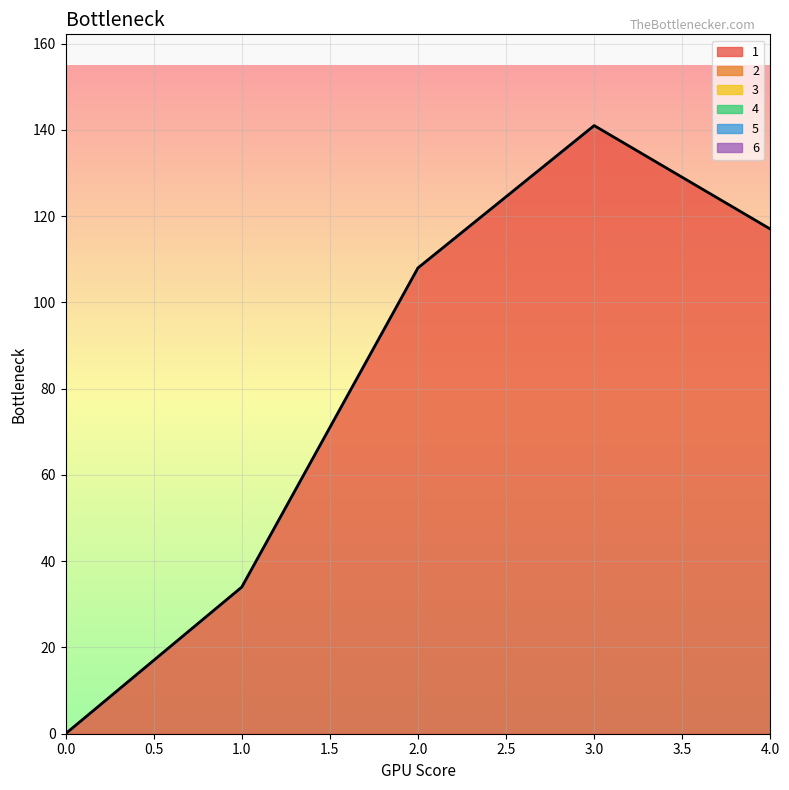

Is the value of 4 at 2 greater than the value of 6 at 1?

No